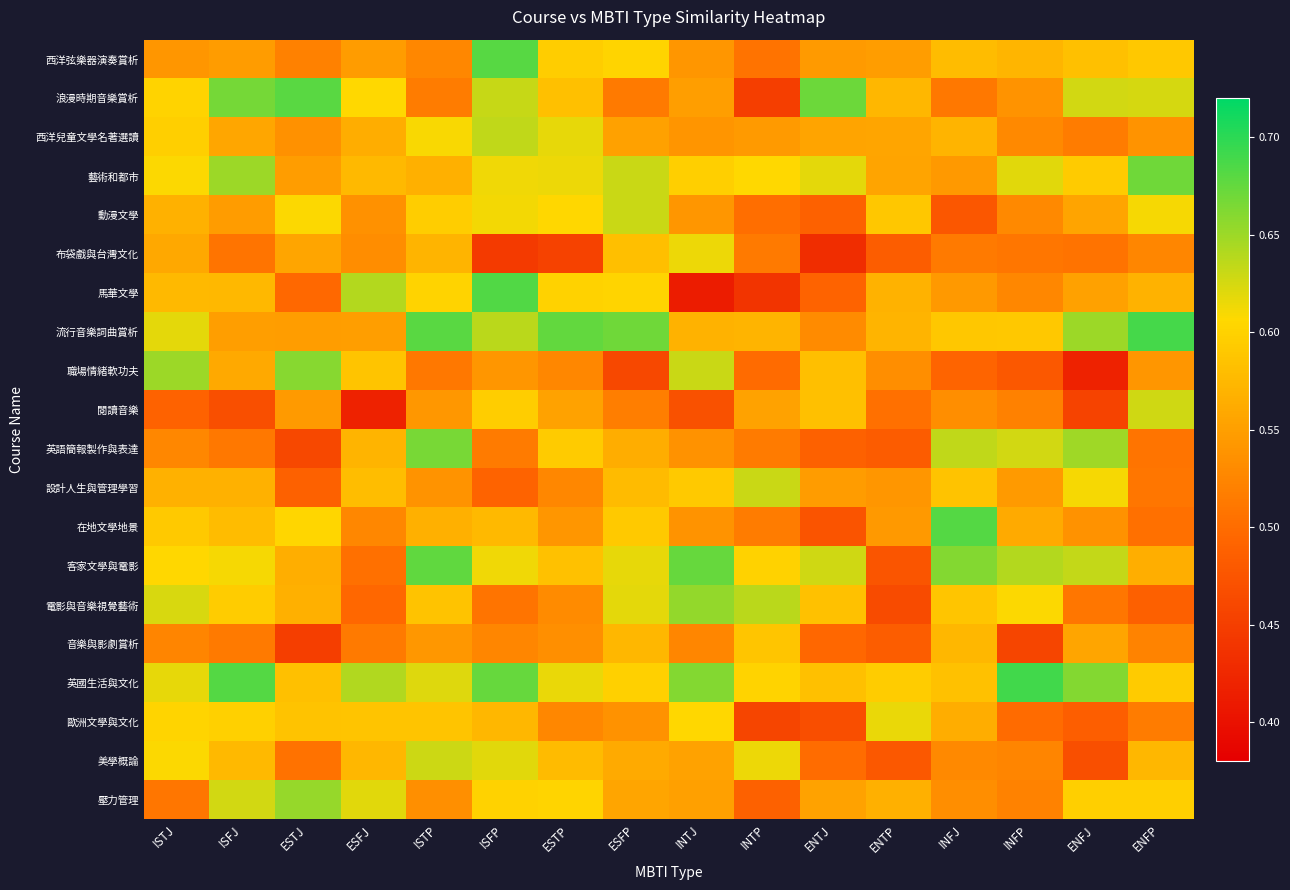

What is the spread (max minus min) of values at INTJ?

0.3